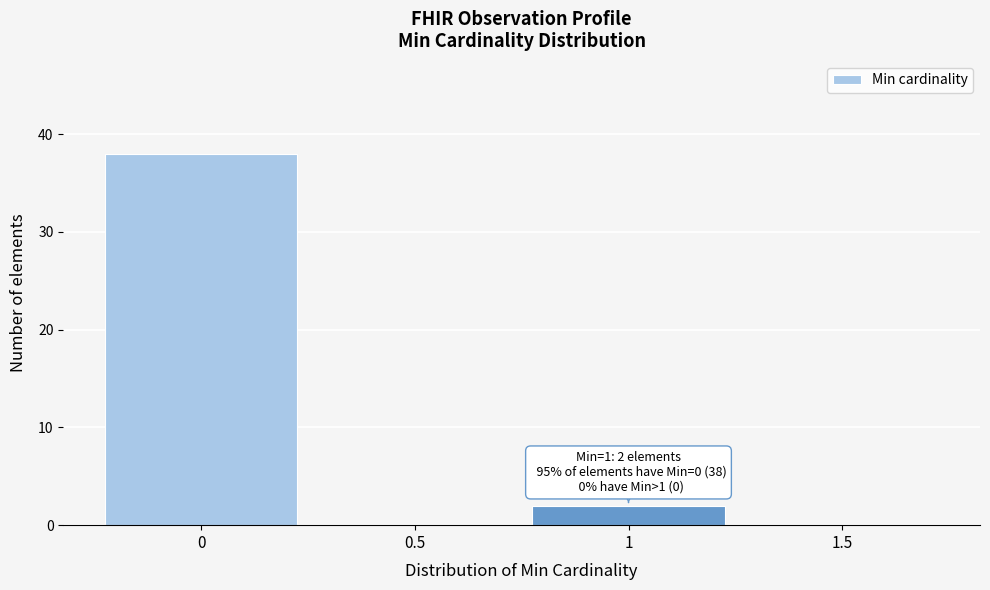

Reading left to right, extract all data points from this chart.

0=38	0.5=0	1=2	1.5=0